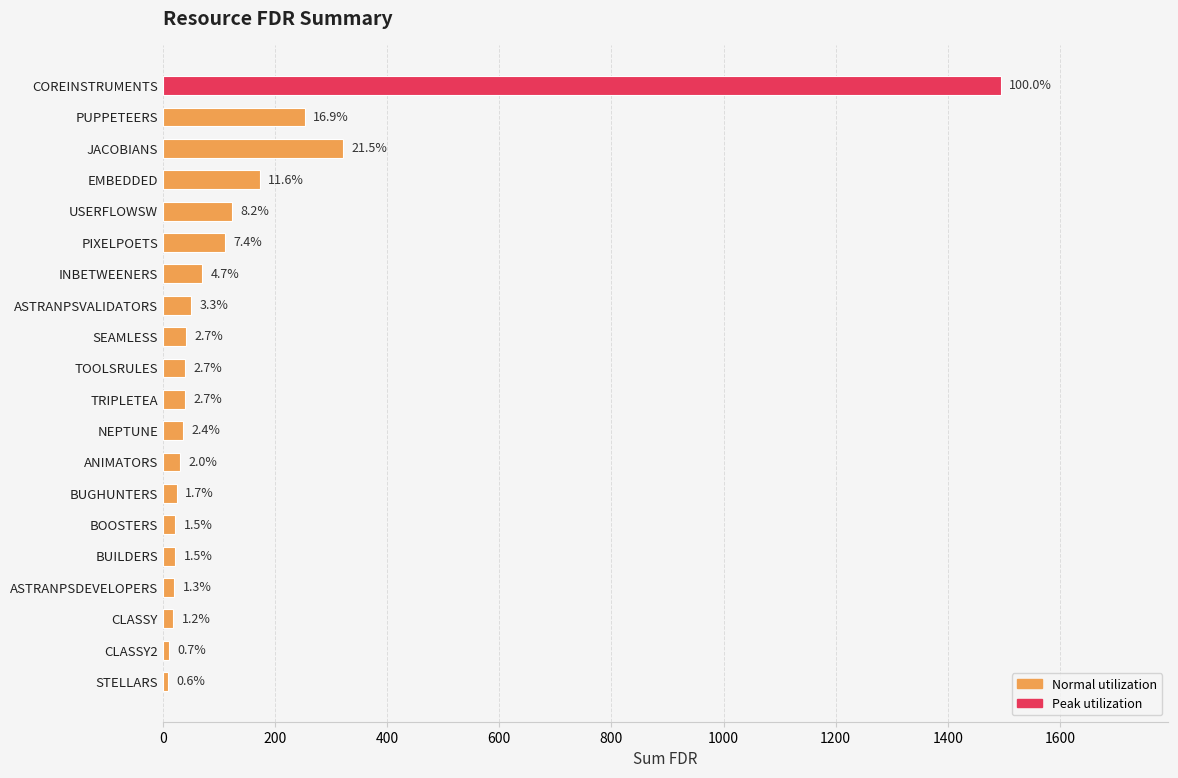

What is the difference between the maximum and minimum values?

1485.5